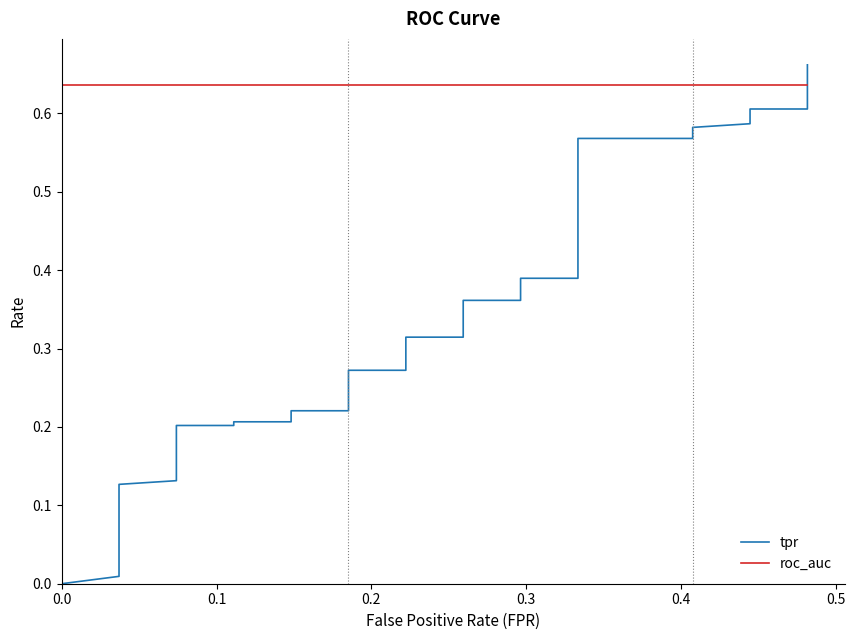

Which series ends up on top after the final intersection of tpr and roc_auc?

tpr